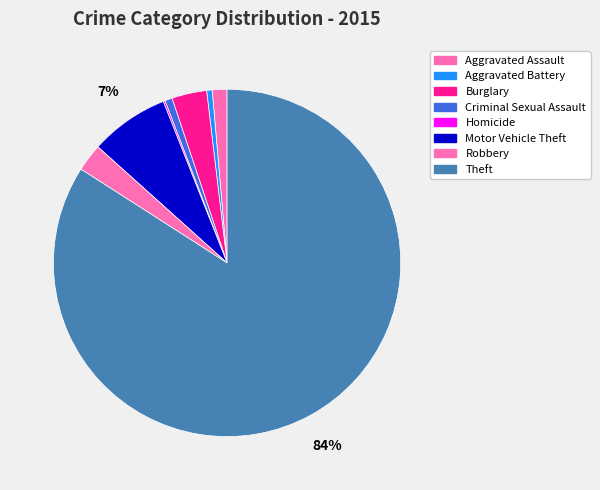

True or false: Homicide accounts for 0% of the total.

True